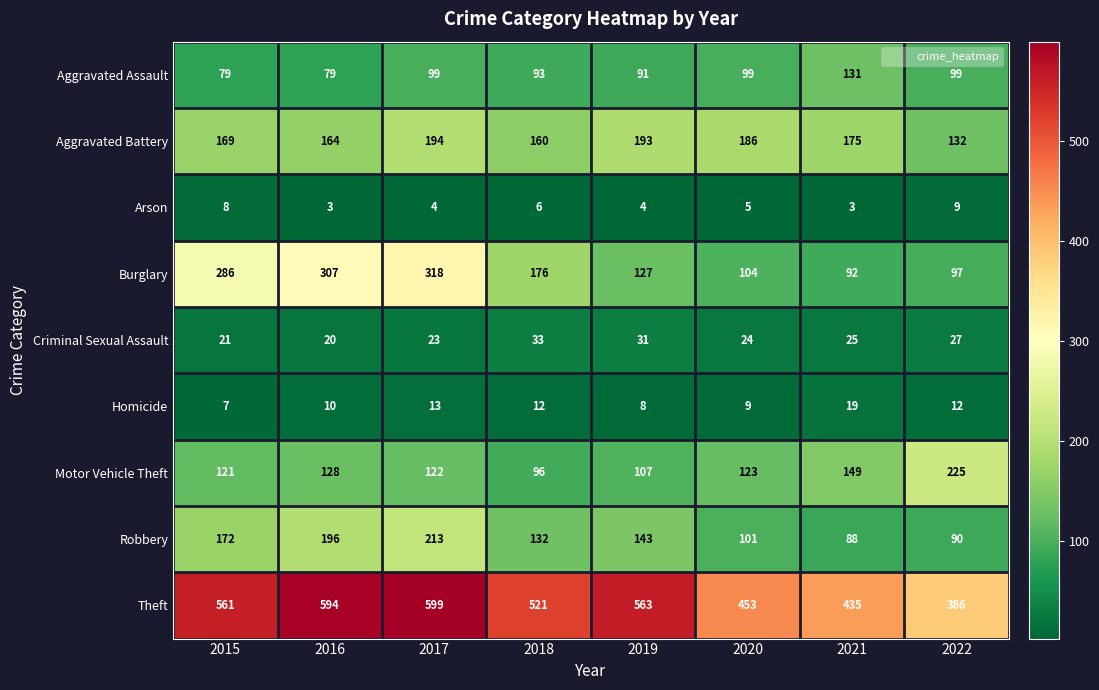

Where does the Criminal Sexual Assault series first go above 25?

2018